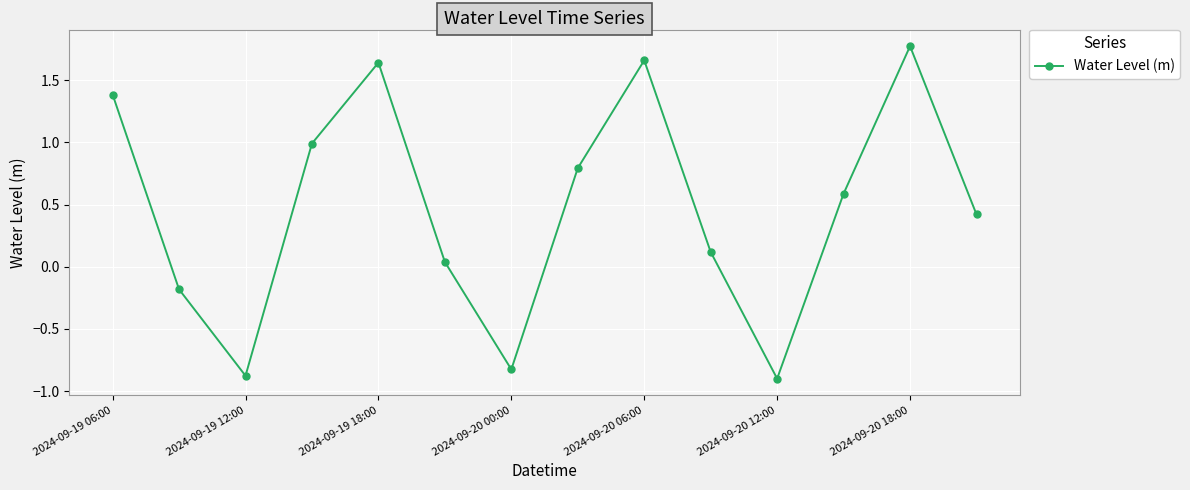

How many lines are shown in the chart?

1